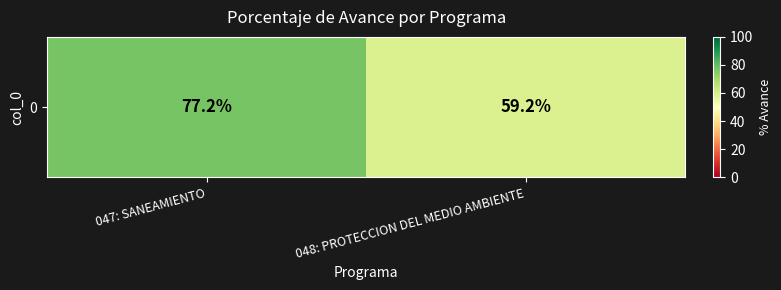

What is the sum of all values?

136.4